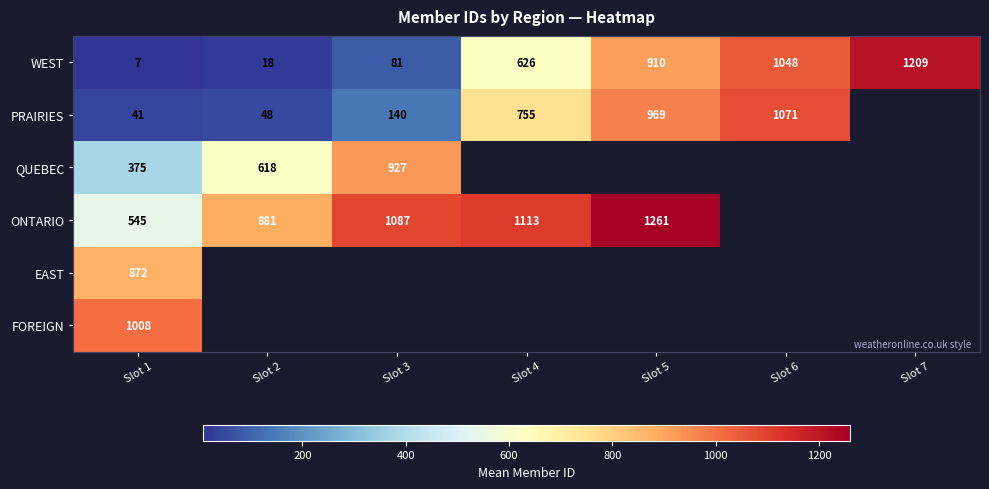

Is the value of ONTARIO at Slot 1 greater than the value of QUEBEC at Slot 3?

No